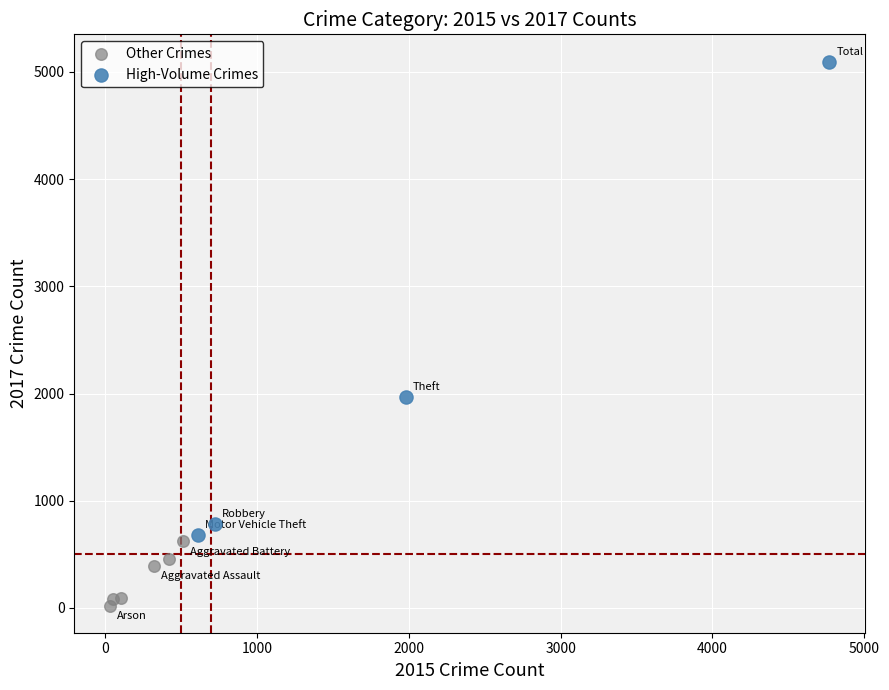

Which series has the largest Y range (max minus min)?

High-Volume Crimes